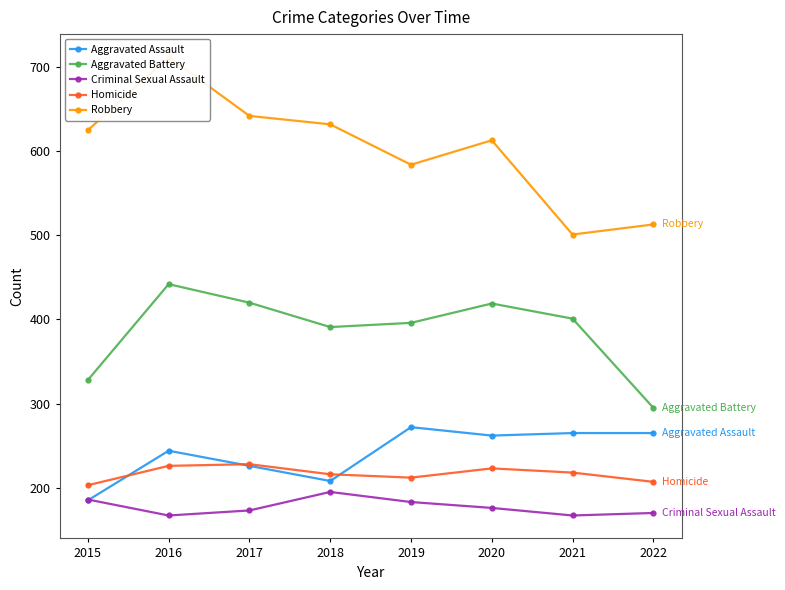

What is the sum of all Robbery values?

4822